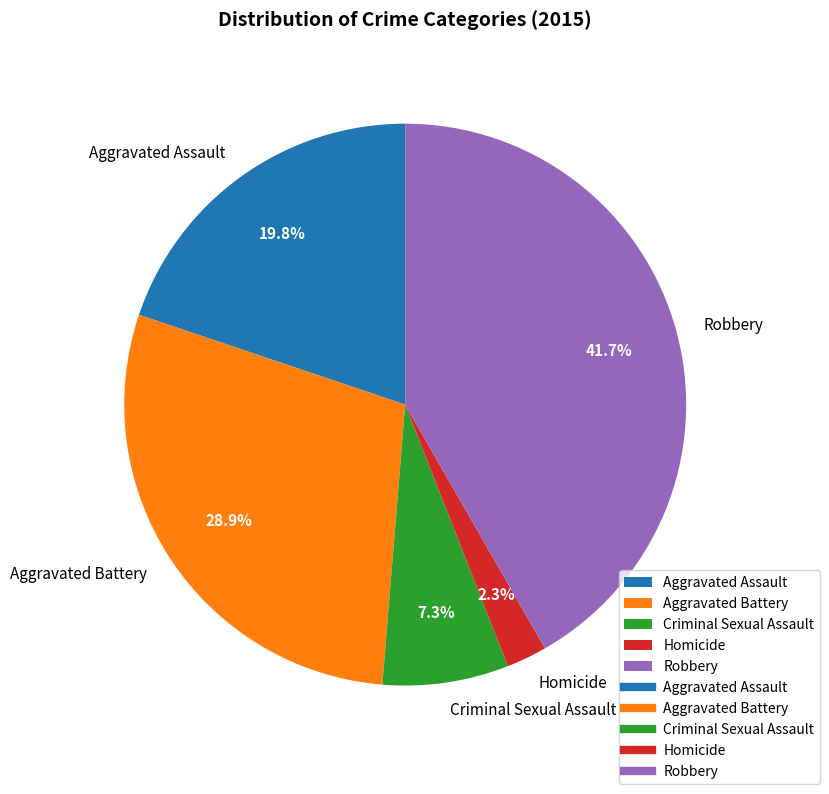

What percentage is NOT represented by Robbery?

58.3%